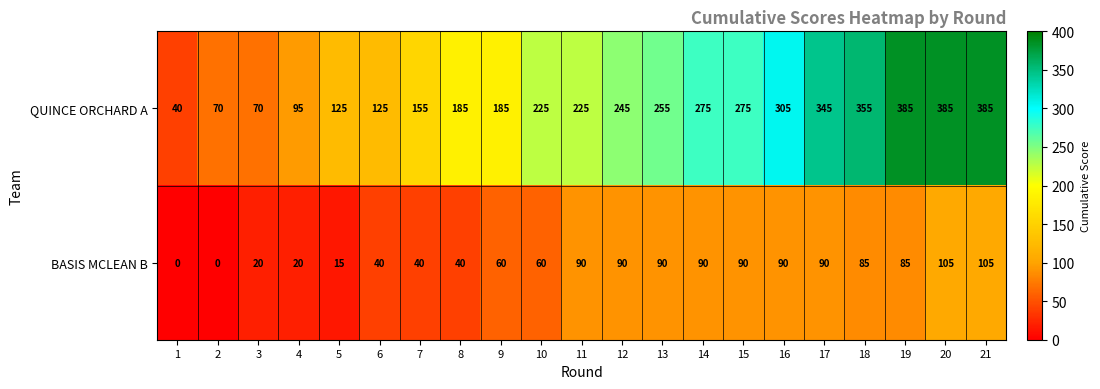

What is the maximum value for BASIS MCLEAN B?

105